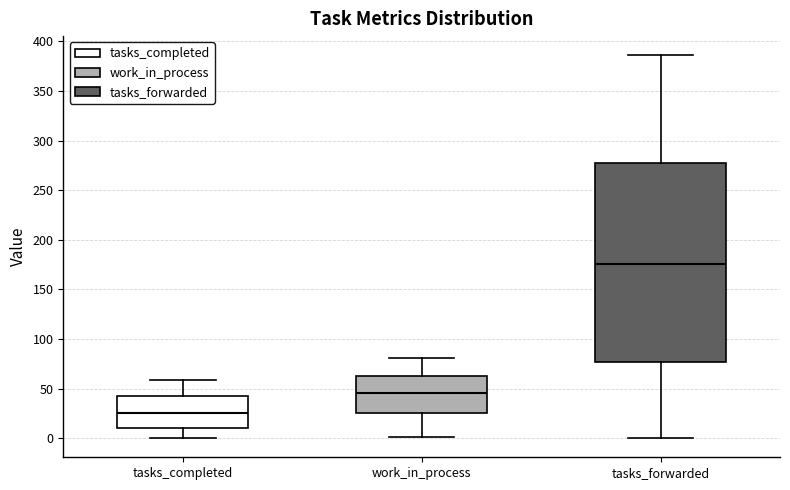

Reading left to right, transcribe this box plot: for each box, give where its median line is, the range the box spans, and where its two whiskers end, as read against the y-axis. The values are not printed on the chart, so give them approximately, as read against the axis.

tasks_completed: median 25, box 10 to 40, whiskers 0 to 60
work_in_process: median 45, box 25 to 65, whiskers 0 to 80
tasks_forwarded: median 175, box 75 to 275, whiskers 0 to 385